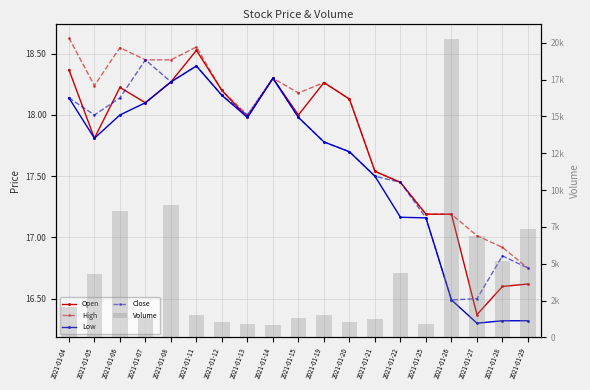

Is it true that Open equals 22.2 at 2021-01-29?

False